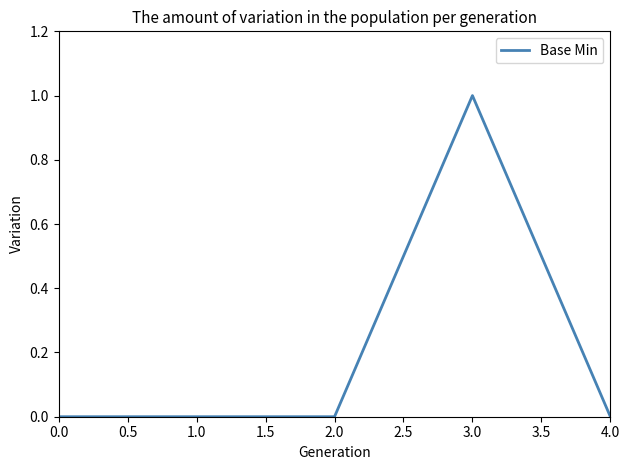

What is the greatest value displayed?

1